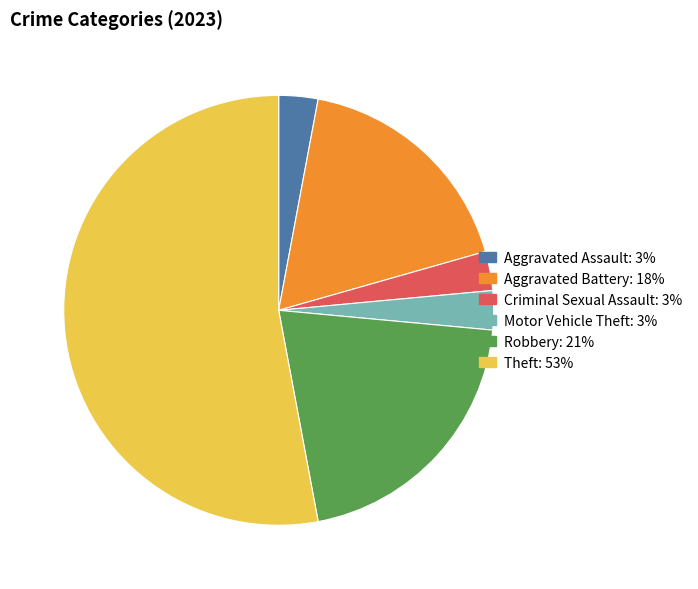

What is the ratio of the value at Robbery to the value at Motor Vehicle Theft?

7.0